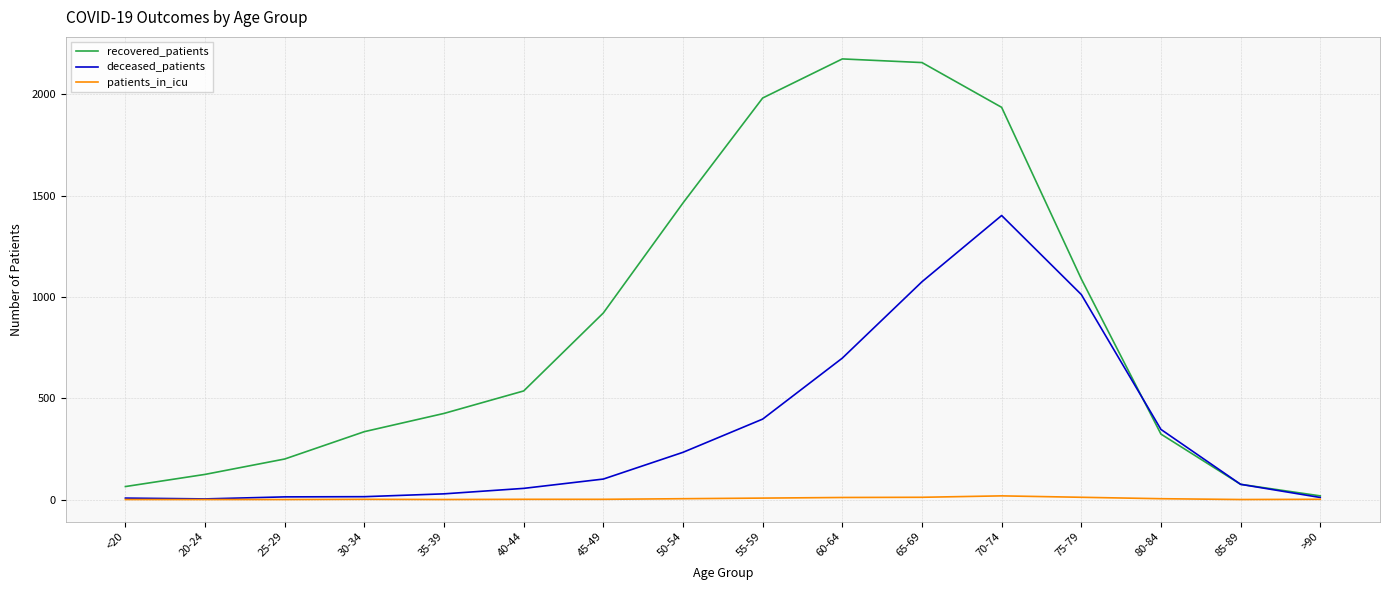

True or false: recovered_patients has a value of 1174 at 65-69.

False